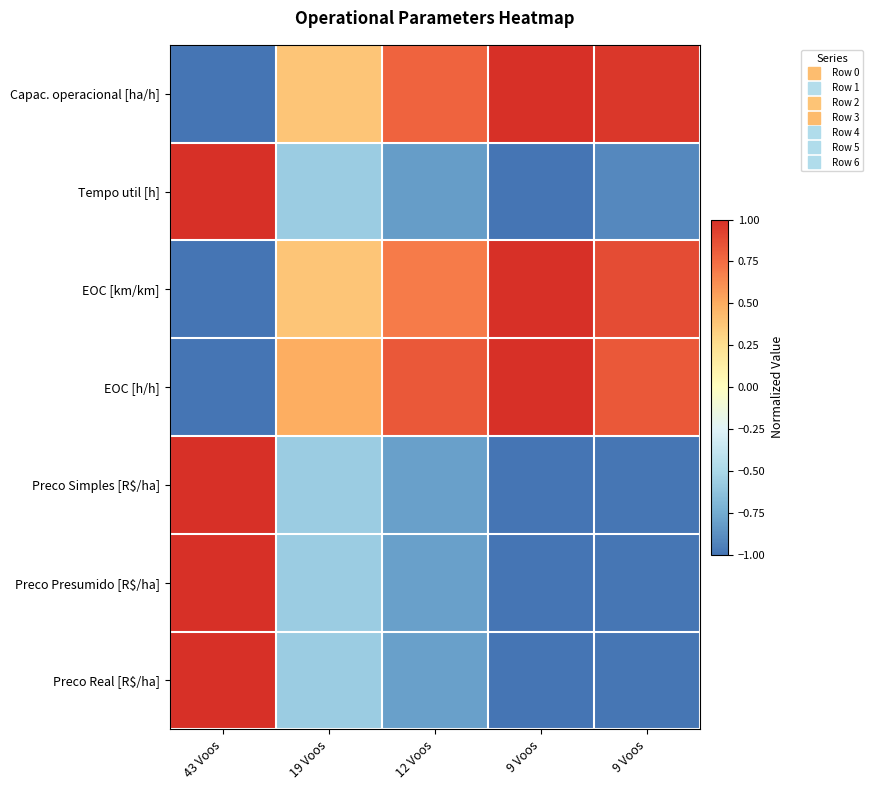

What is the minimum value shown in the chart?

-1.0